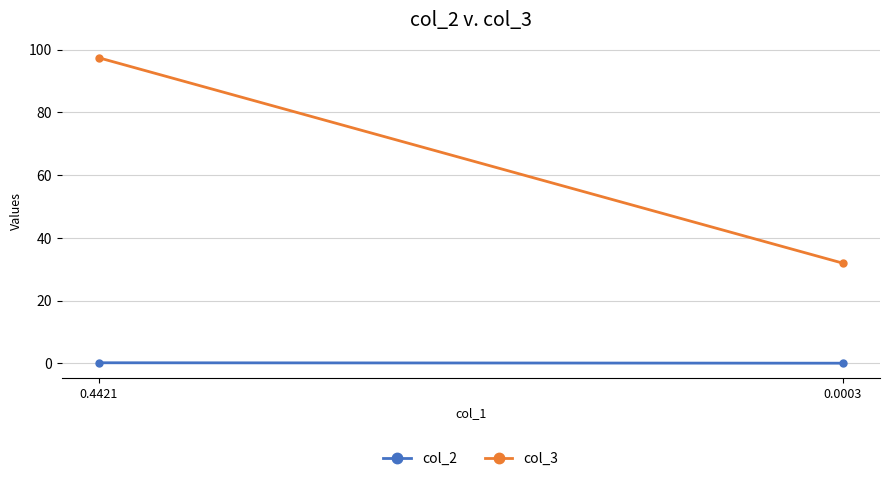

How many series are shown in this chart?

2